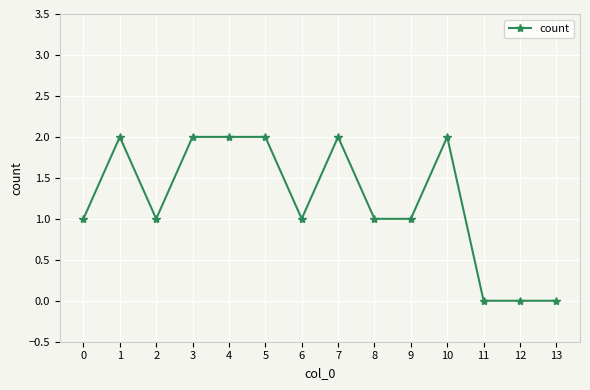

True or false: there are more than 0 points higher than both neighbors.

True